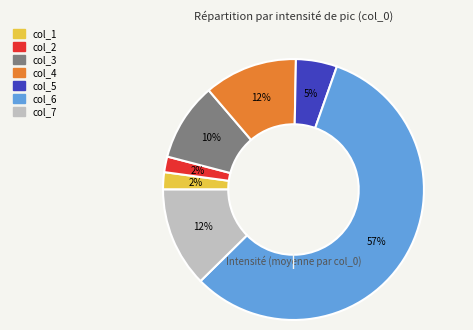

To the nearest percent, what is the average slice percentage?

14%